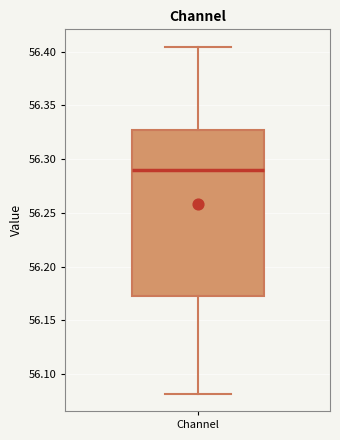

Where is the lower edge of the box for Channel on the y-axis? The values are not printed on the chart, so give them approximately, as read against the axis.

56.170